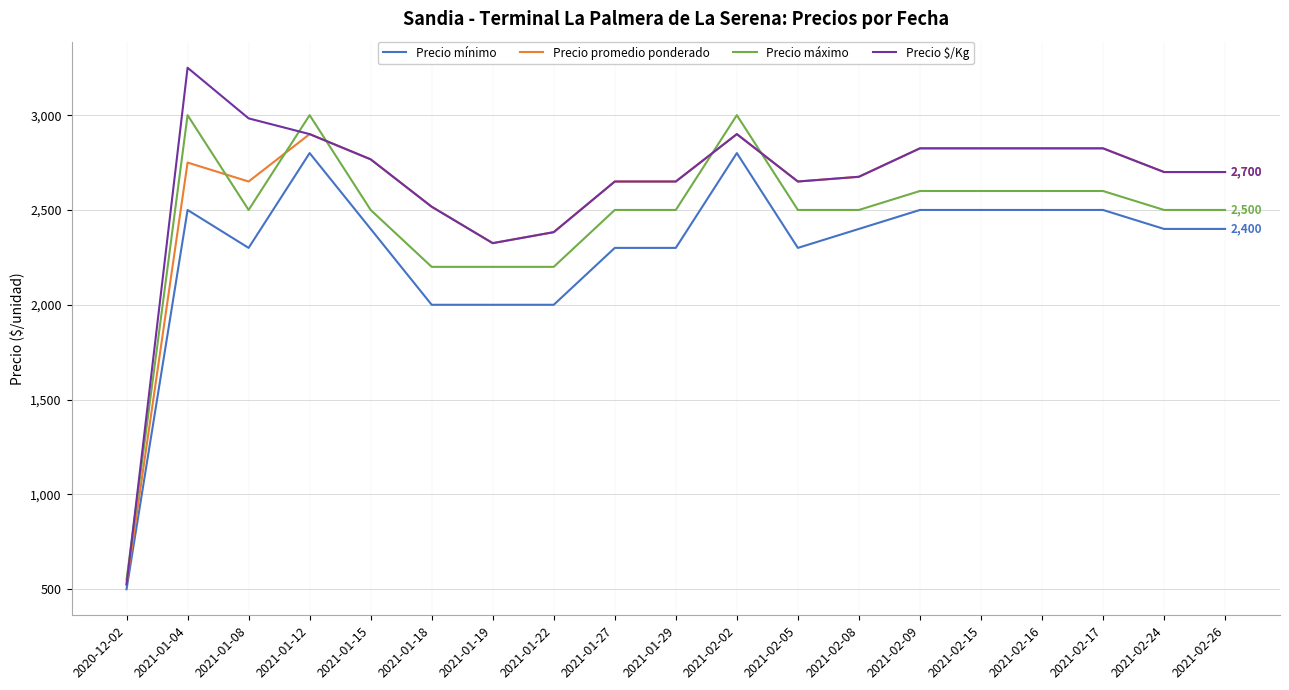

Where is Precio promedio ponderado nearest to the value 1712?

2021-01-19